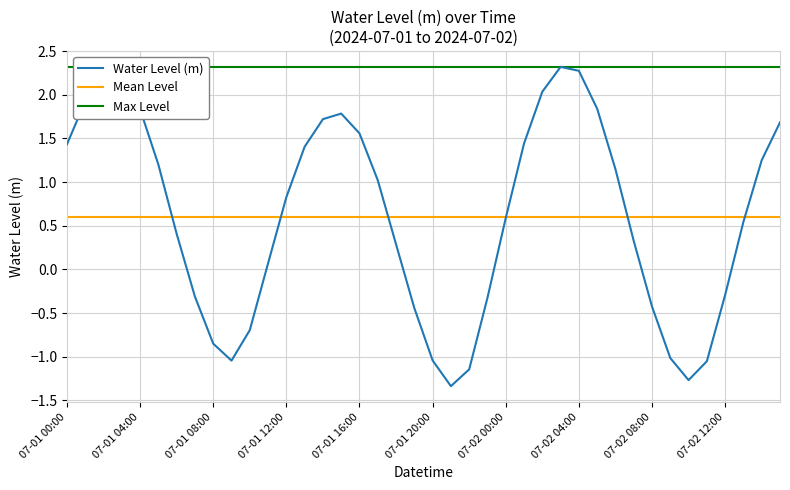

What is the minimum value shown in the chart?

-1.3